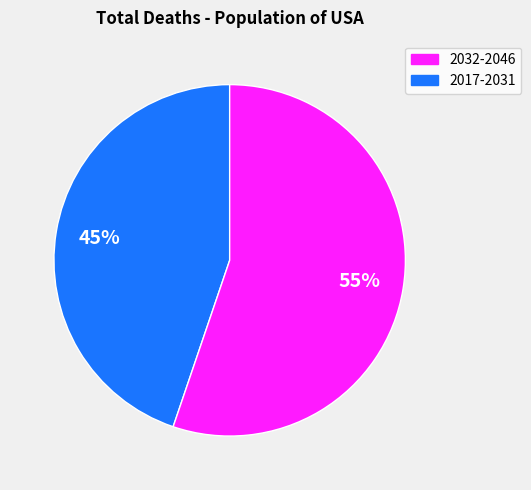

To the nearest percent, what is the difference between the largest and smallest slice percentages?

10%